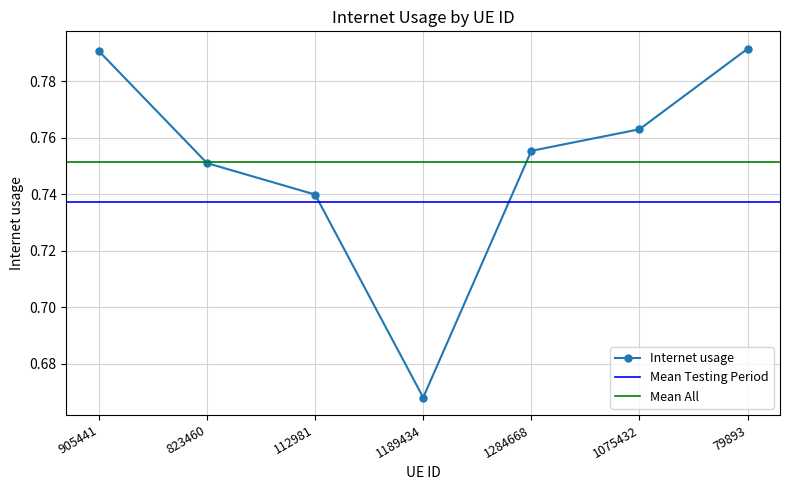

Reading right to left, list all the values displayed in this chart.

0.8	0.8	0.8	0.7	0.7	0.8	0.8